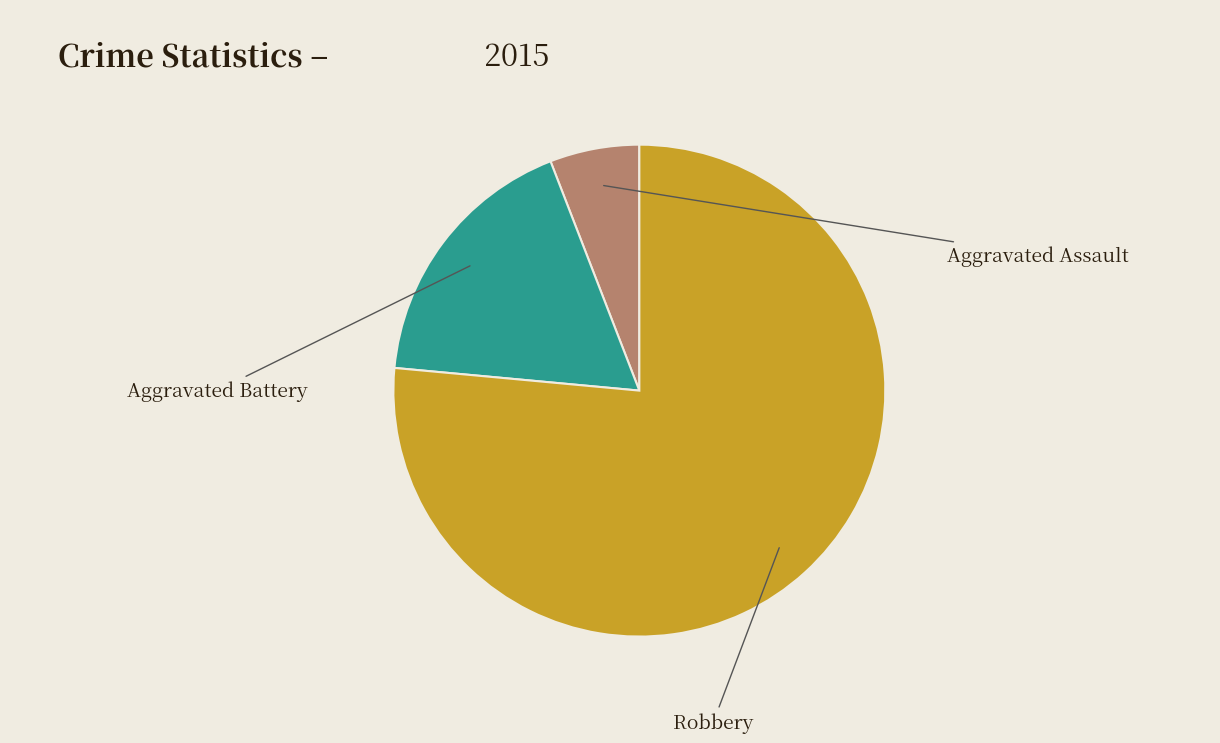

Is there a majority slice in this chart?

Yes